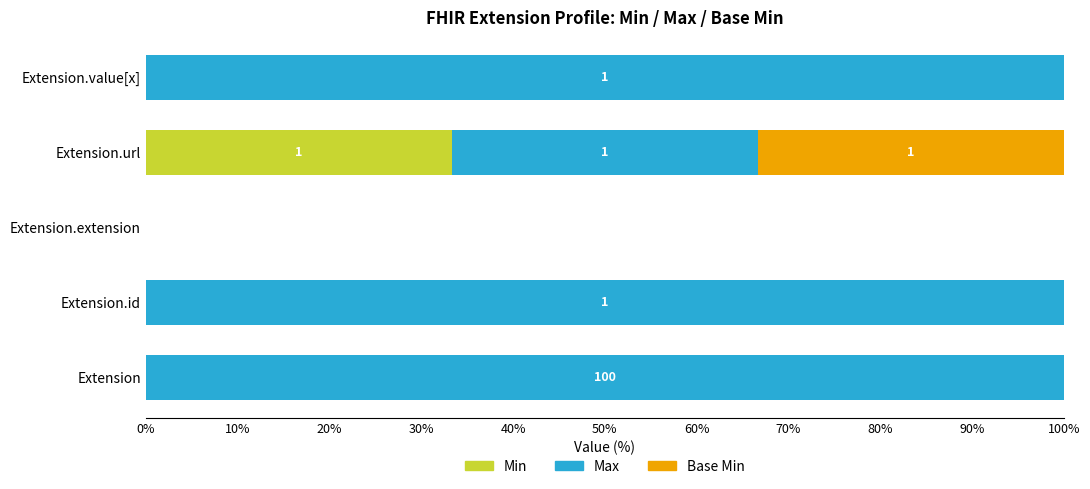

What is the total value across all series at Extension.value[x]?

100.0